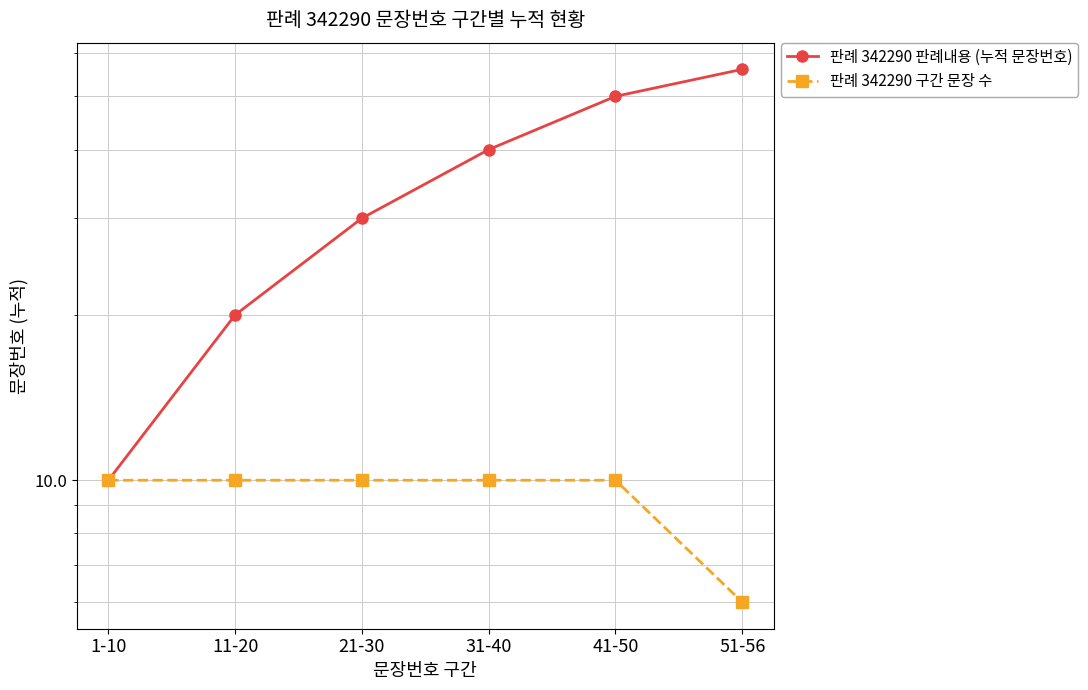

Which category has the lowest value across all series?

51-56